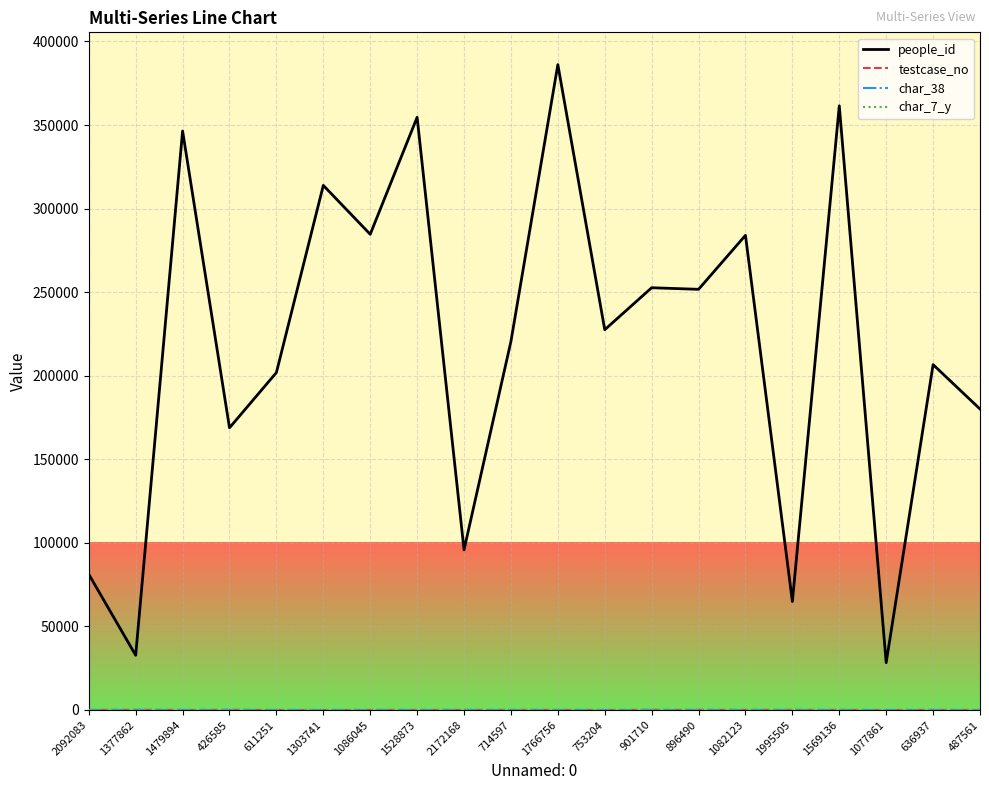

Which series has the largest total across all categories?

people_id